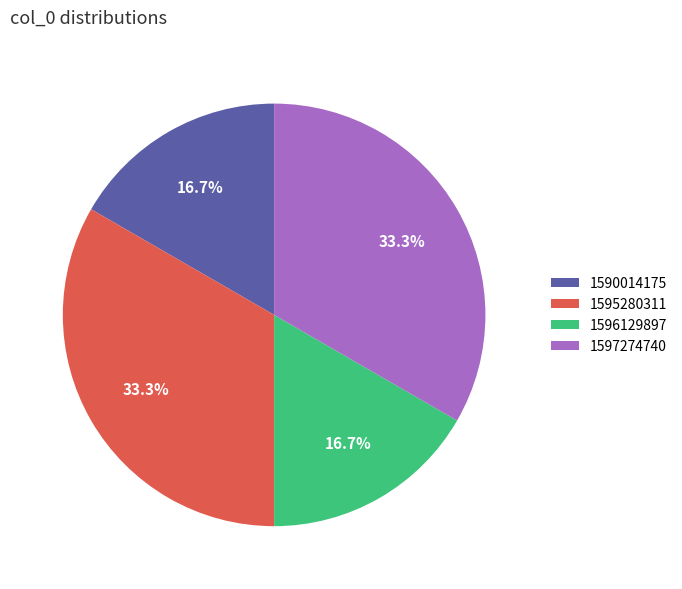

Does any single category account for the majority?

No